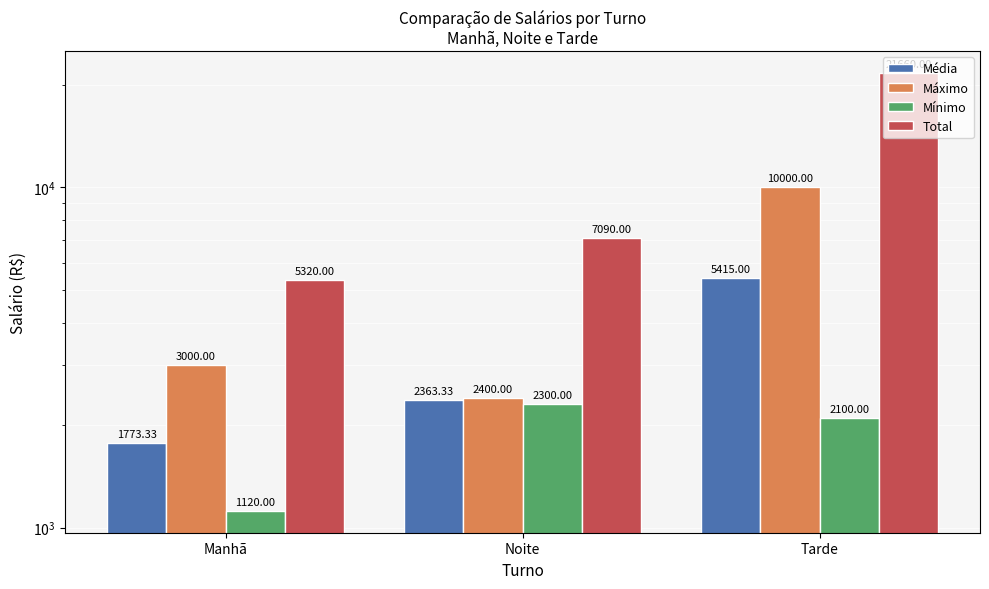

At which category is the sum across all series the highest?

Tarde